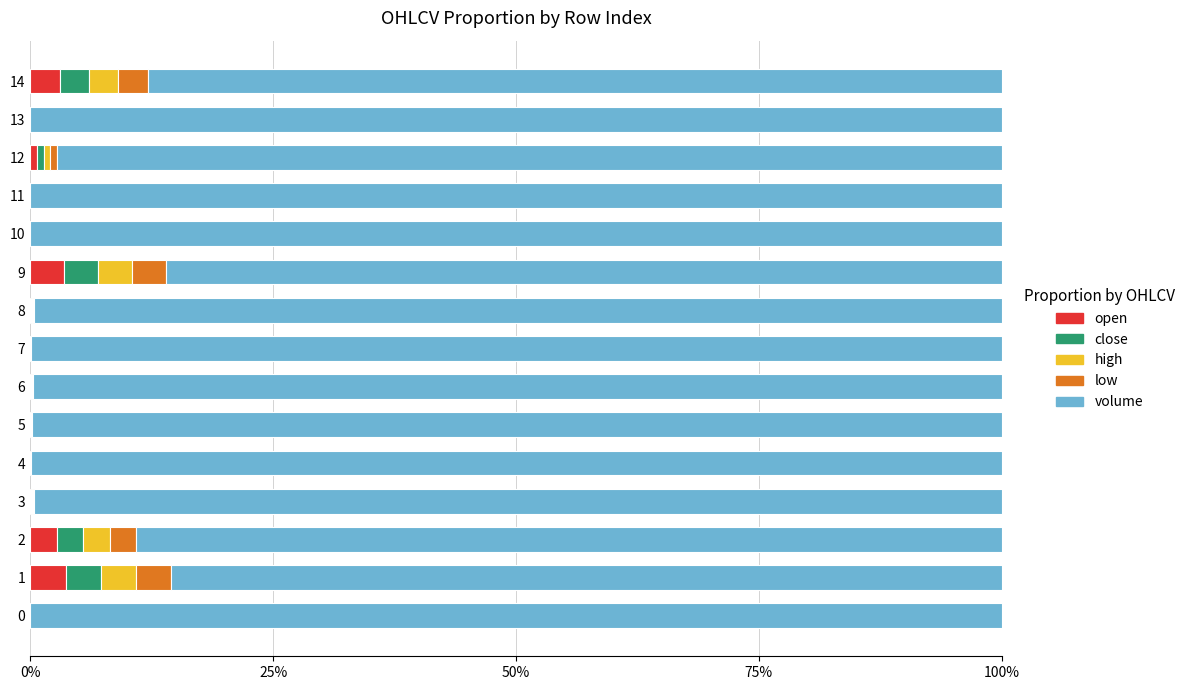

What are all the series names shown in the legend?

open, close, high, low, volume